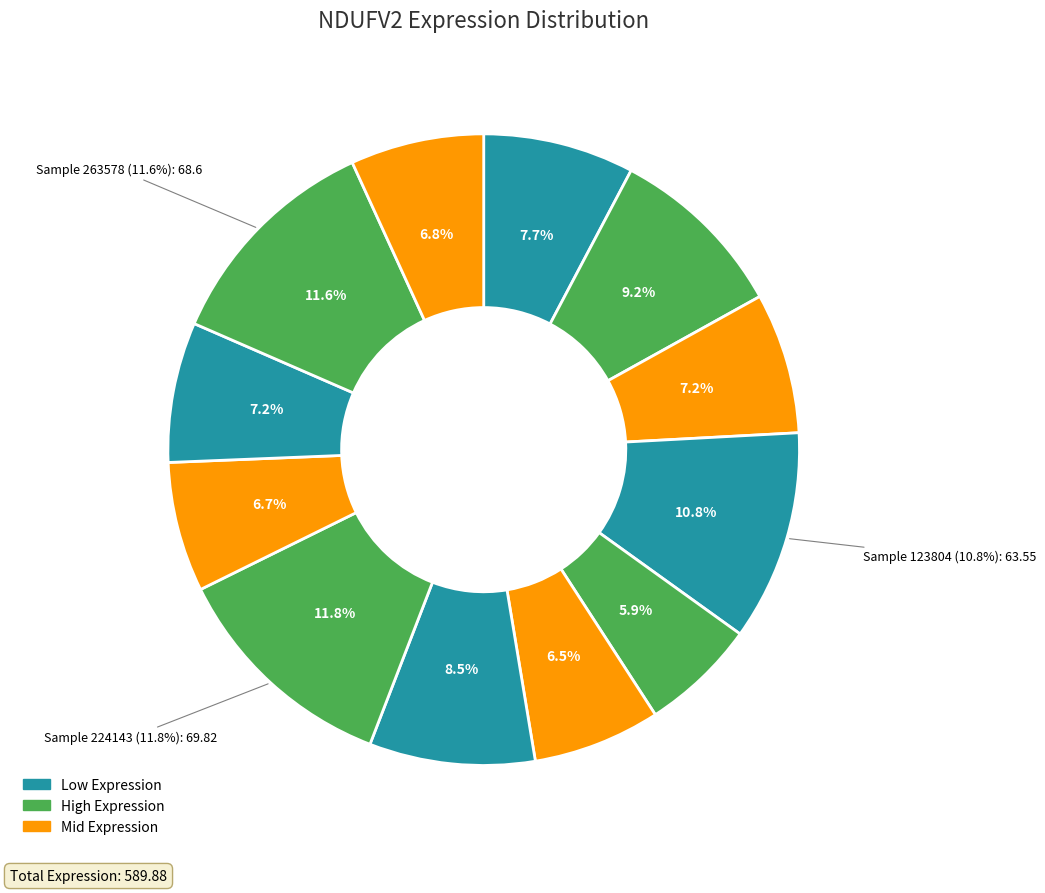

How many slices are in this pie chart?

12